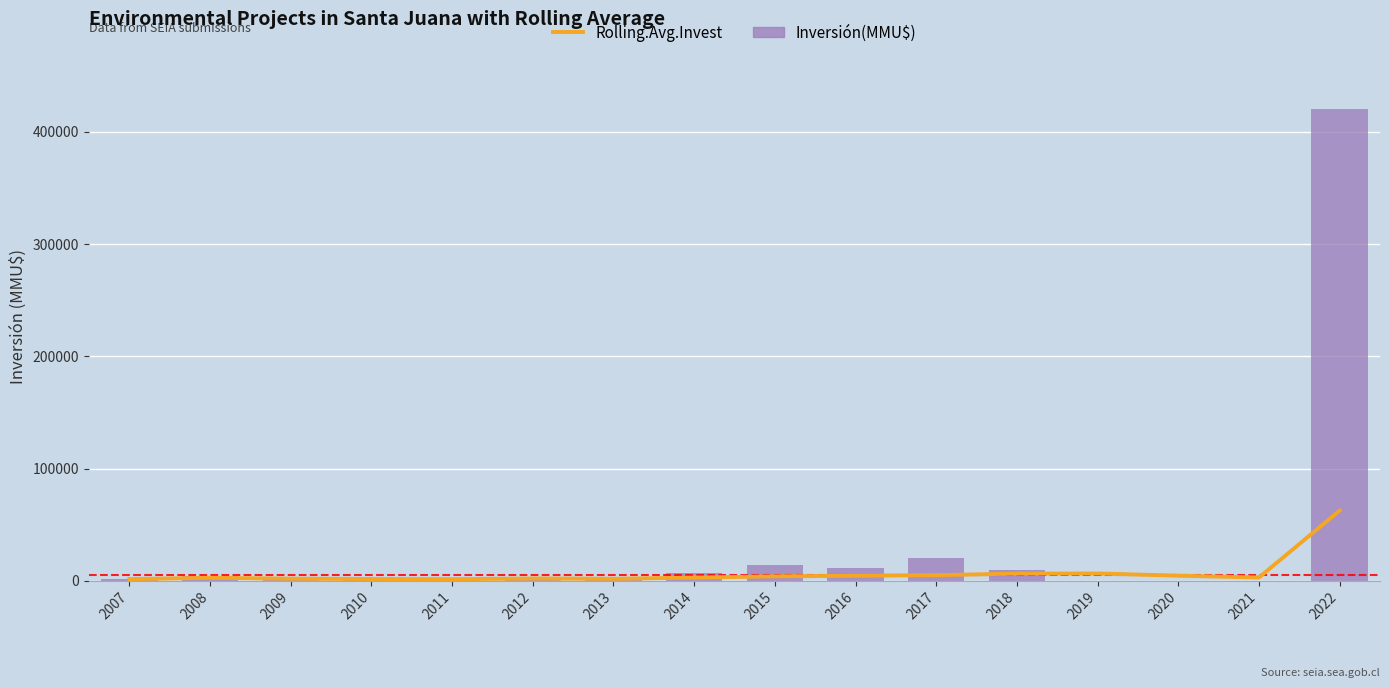

What is the difference between the second highest and second lowest values in the Inversión(MMU$) series?

20000.0